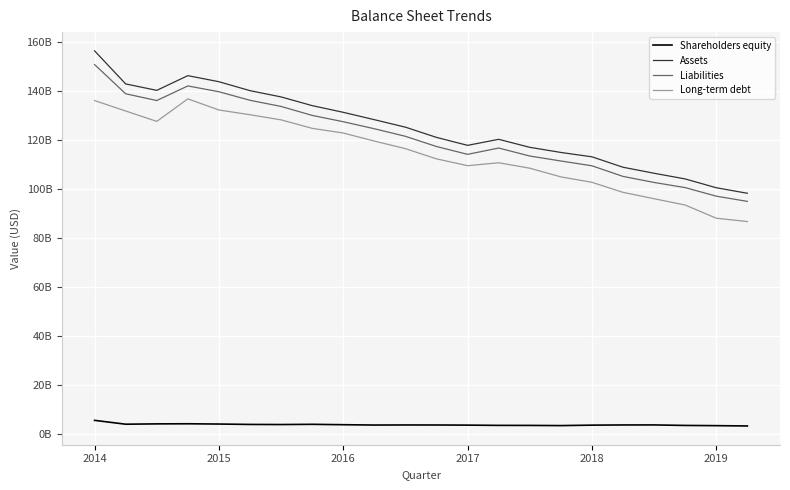

True or false: Long-term debt and Assets cross at least once.

False